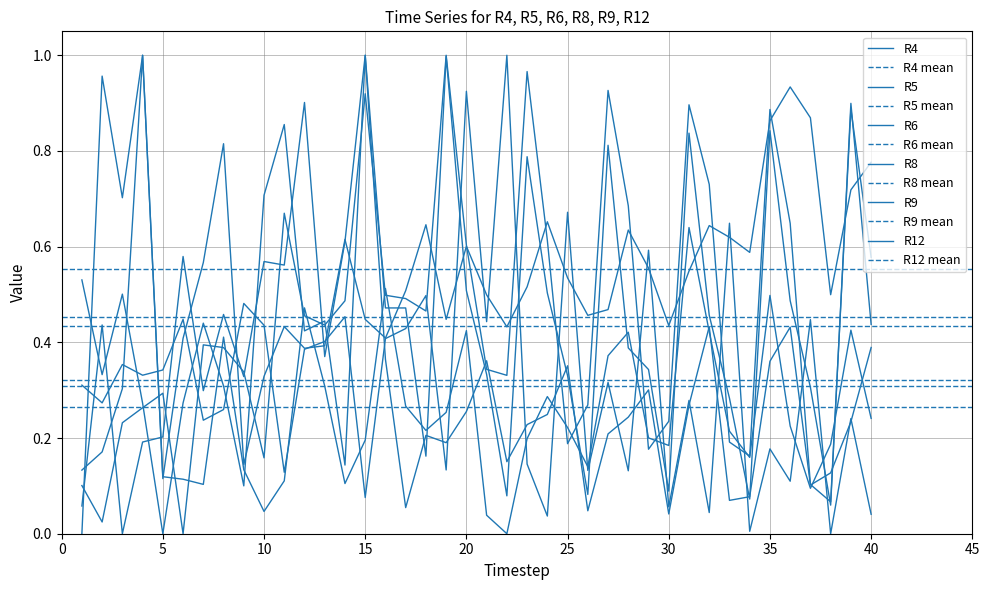

Count the number of data series in this chart.

6